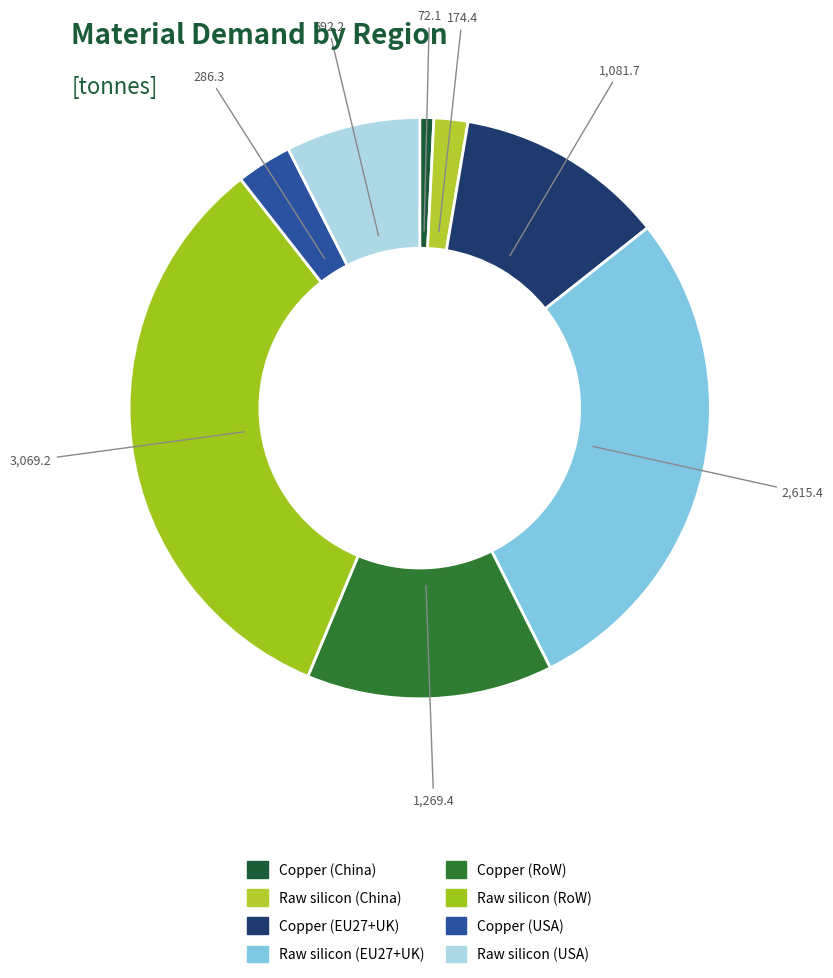

To the nearest percent, what percentage of the pie is Raw silicon (USA)?

7%